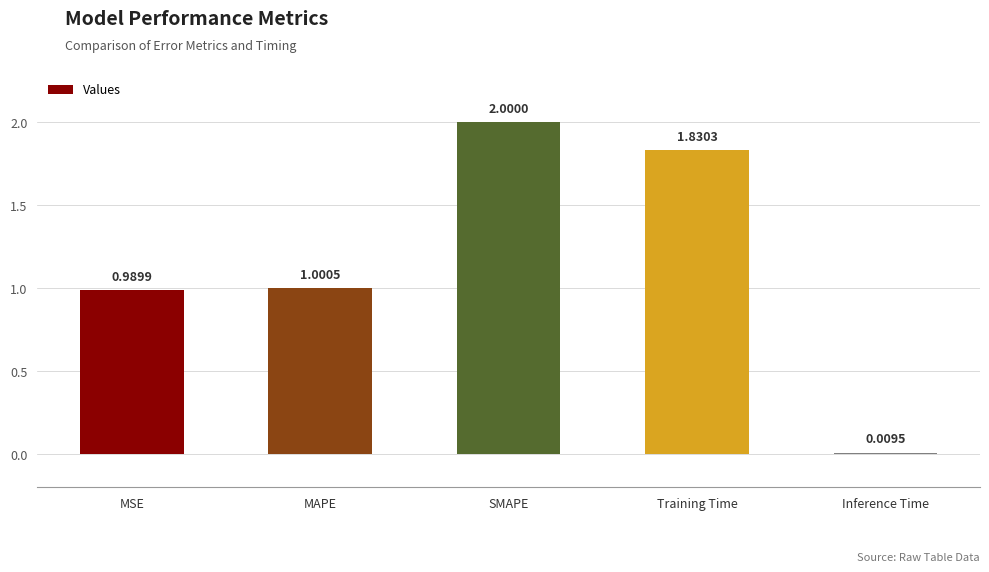

Rank the categories by value from lowest to highest.

Inference Time, MSE, MAPE, Training Time, SMAPE